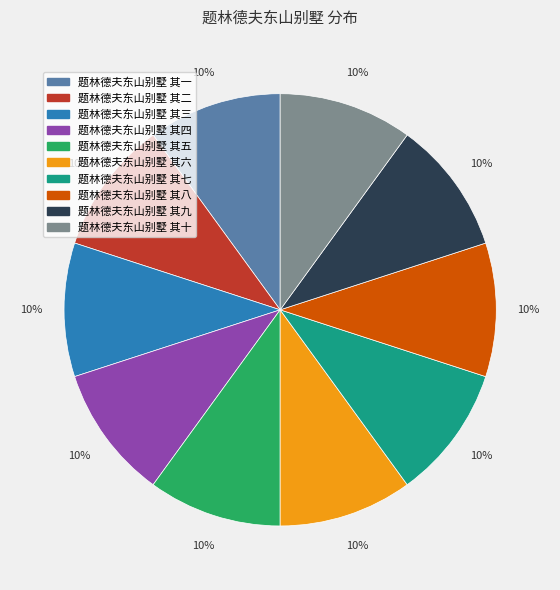

Is it true that 题林德夫东山别墅 其三 is 10% of the pie?

True